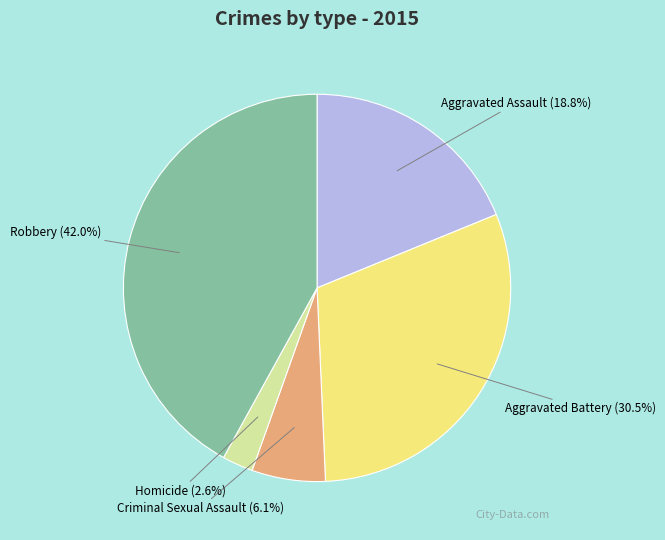

Is it true that Robbery is 32% of the pie?

False